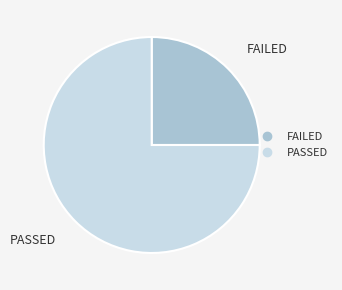

Does any single category account for the majority?

Yes